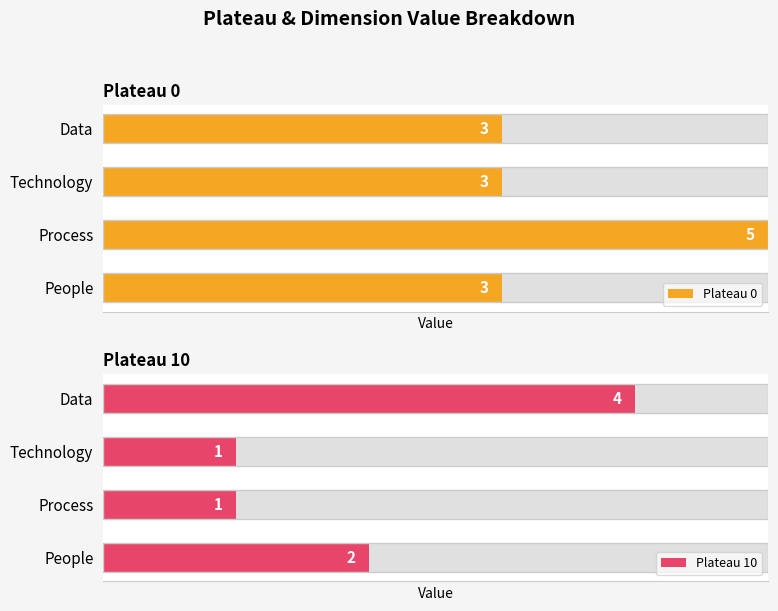

Count the Plateau 10 values in the range 1 to 4.

4